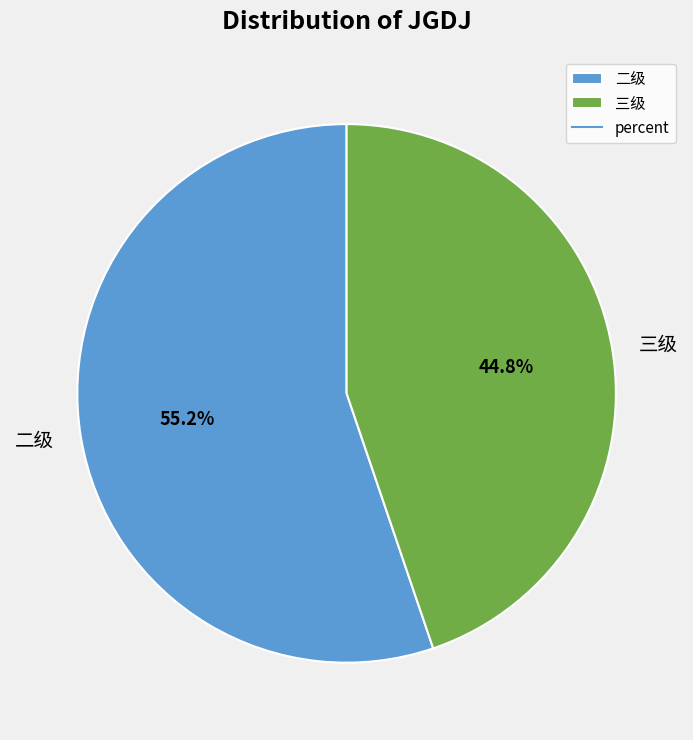

To the nearest percent, what is the difference between the 三级 and 二级 slice percentages?

10%